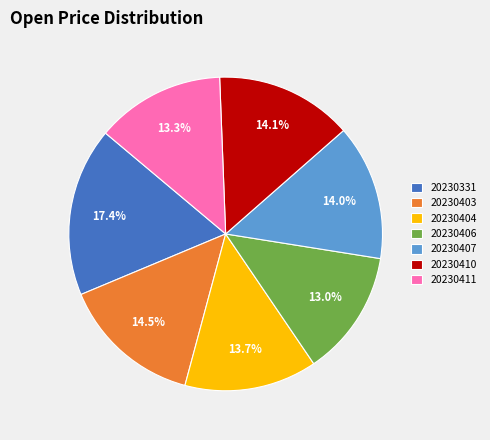

What is the ratio of the value at 20230331 to the value at 20230404?

1.3